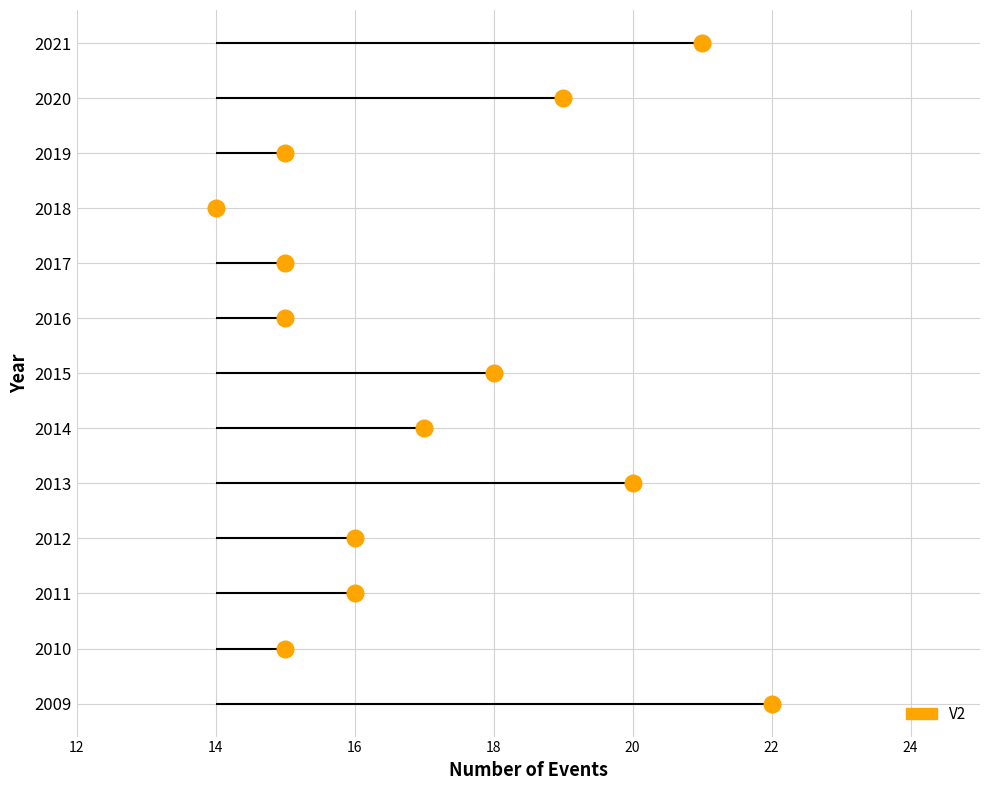

Where does the data first go above 16?

2009